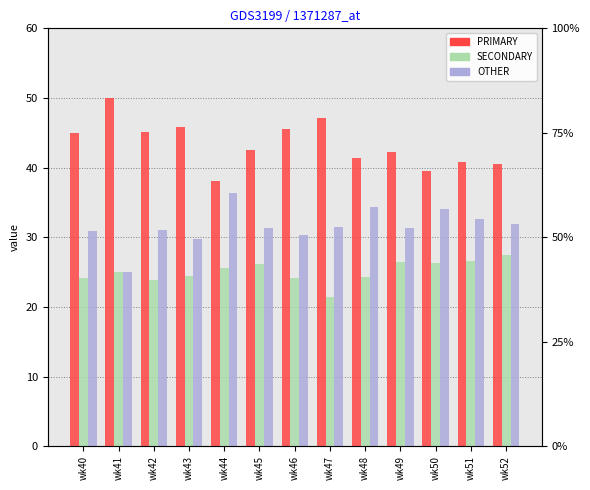

Which series changed the most between wk42 and wk47?

SECONDARY